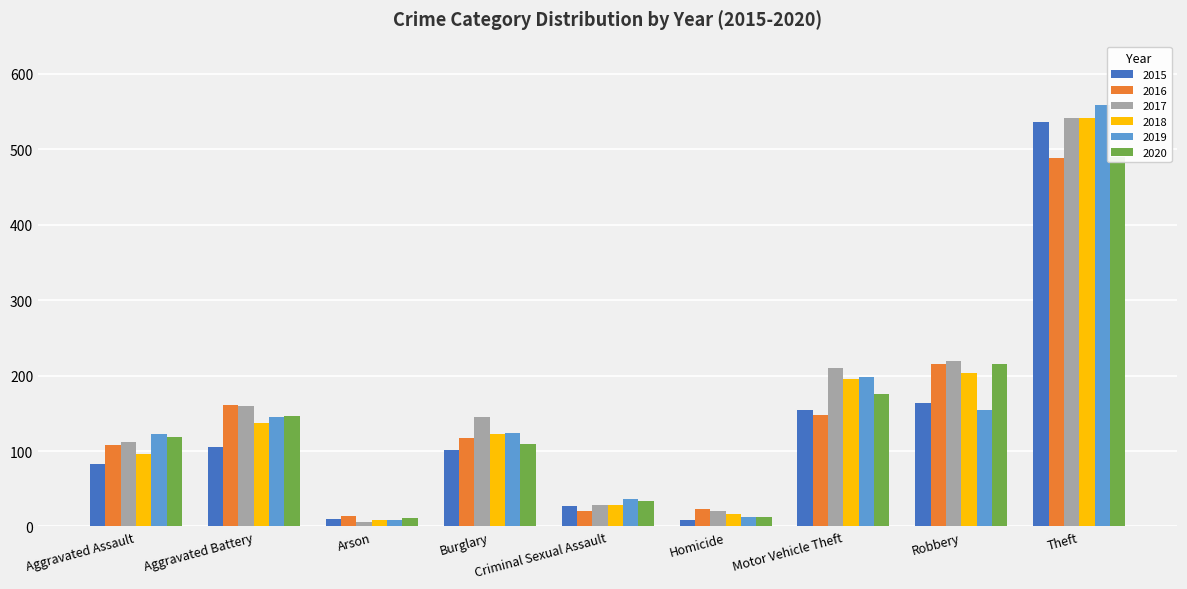

What is the value of the 2015 bar at the 7th from the left?

155